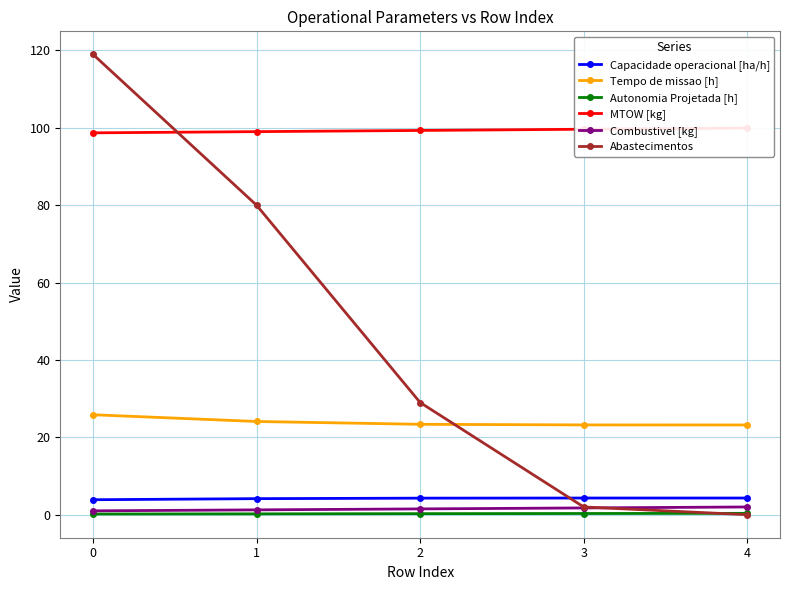

Is it true that Capacidade operacional [ha/h] equals 1.3 at 2?

False